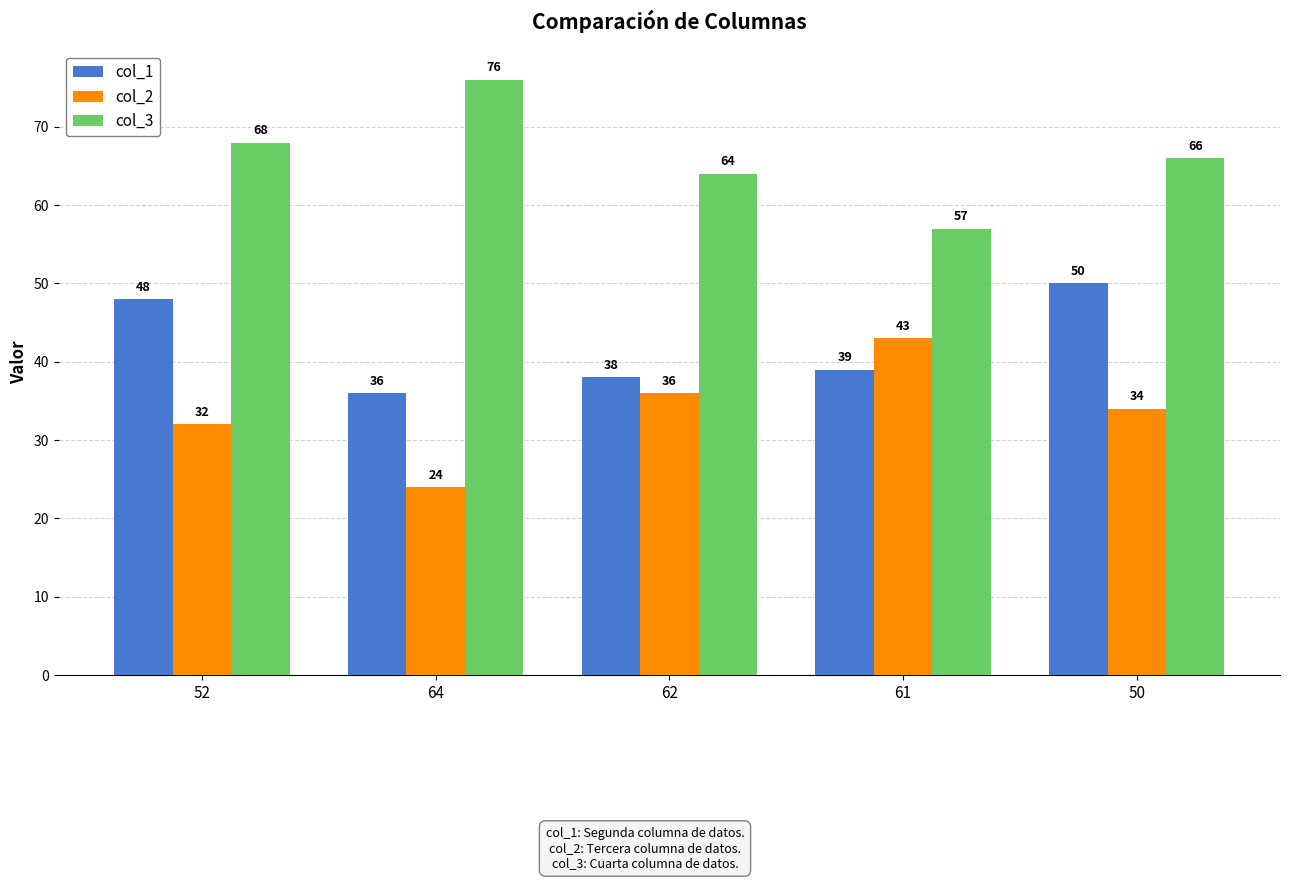

What is the average value of the col_3 series?

66